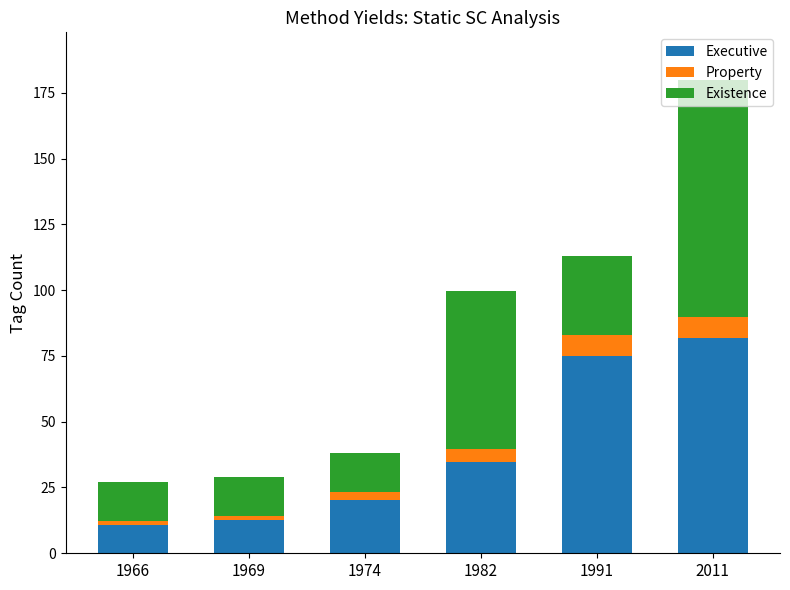

What is the total value across all series at 1982?

99.6